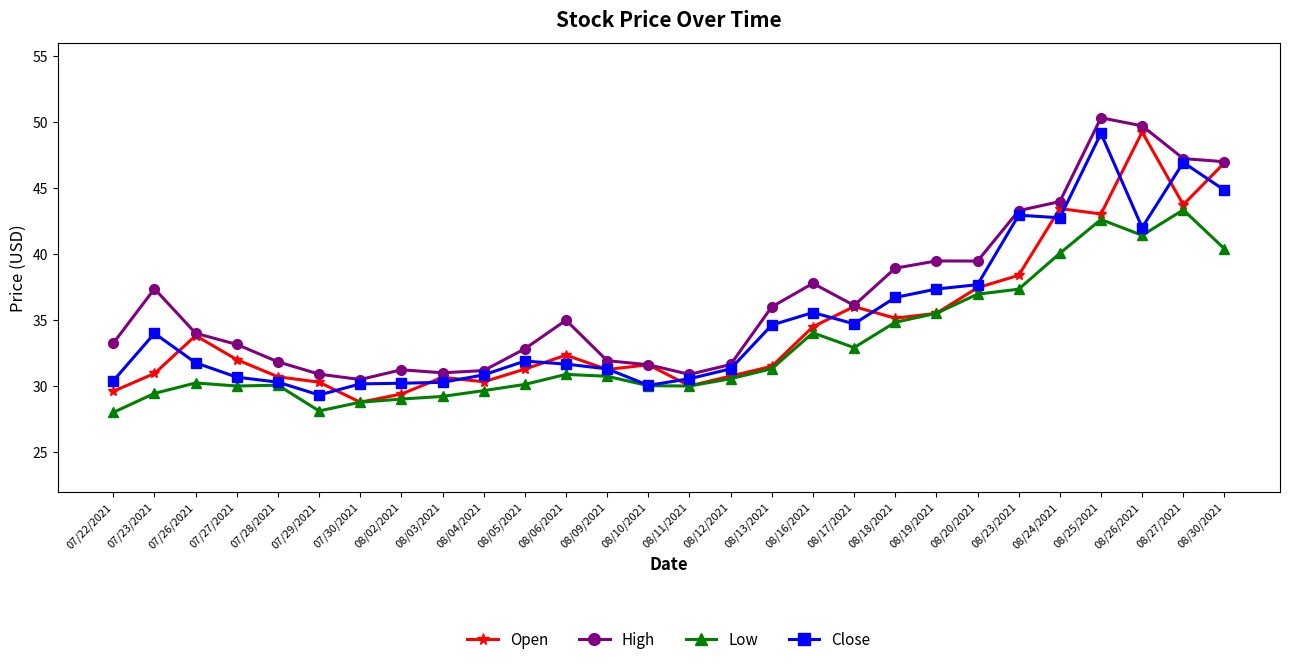

True or false: High and Close cross at least once.

False